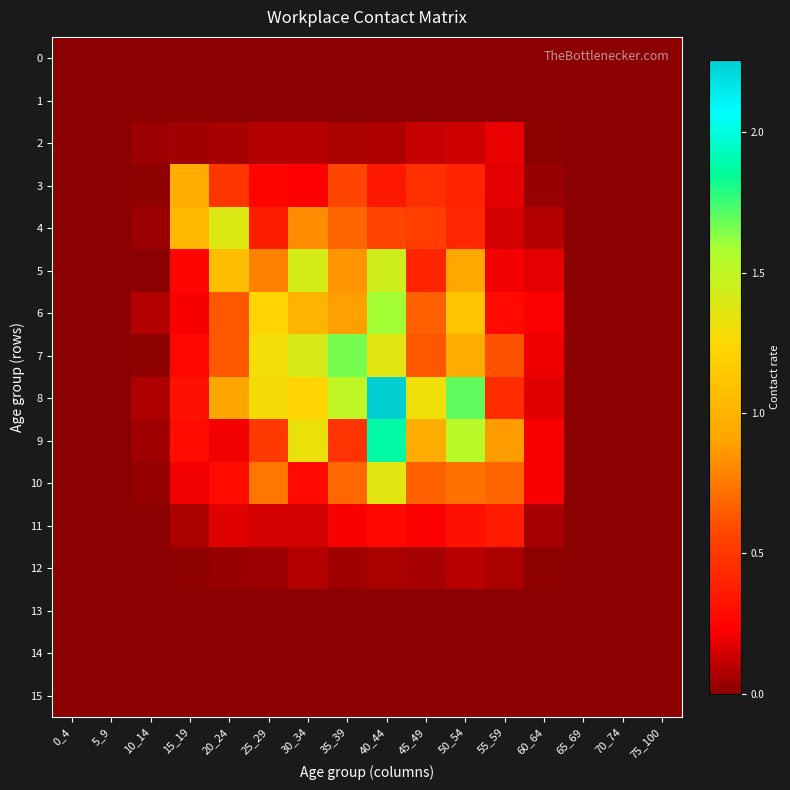

Reading left to right, transcribe all the data shown in this chart.

0: 0_4=0.0	5_9=0.0	10_14=0.0	15_19=0.0	20_24=0.0	25_29=0.0	30_34=0.0	35_39=0.0	40_44=0.0	45_49=0.0	50_54=0.0	55_59=0.0	60_64=0.0	65_69=0.0	70_74=0.0	75_100=0.0
1: 0_4=0.0	5_9=0.0	10_14=0.0	15_19=0.0	20_24=0.0	25_29=0.0	30_34=0.0	35_39=0.0	40_44=0.0	45_49=0.0	50_54=0.0	55_59=0.0	60_64=0.0	65_69=0.0	70_74=0.0	75_100=0.0
2: 0_4=0.0	5_9=0.0	10_14=0.0	15_19=0.1	20_24=0.1	25_29=0.1	30_34=0.1	35_39=0.1	40_44=0.1	45_49=0.1	50_54=0.1	55_59=0.2	60_64=0.0	65_69=0.0	70_74=0.0	75_100=0.0
3: 0_4=0.0	5_9=0.0	10_14=0.0	15_19=1.0	20_24=0.5	25_29=0.2	30_34=0.2	35_39=0.6	40_44=0.3	45_49=0.5	50_54=0.4	55_59=0.2	60_64=0.0	65_69=0.0	70_74=0.0	75_100=0.0
4: 0_4=0.0	5_9=0.0	10_14=0.0	15_19=1.0	20_24=1.4	25_29=0.4	30_34=0.8	35_39=0.7	40_44=0.6	45_49=0.5	50_54=0.4	55_59=0.1	60_64=0.1	65_69=0.0	70_74=0.0	75_100=0.0
5: 0_4=0.0	5_9=0.0	10_14=0.0	15_19=0.3	20_24=1.1	25_29=0.8	30_34=1.4	35_39=0.9	40_44=1.4	45_49=0.4	50_54=0.9	55_59=0.2	60_64=0.2	65_69=0.0	70_74=0.0	75_100=0.0
6: 0_4=0.0	5_9=0.0	10_14=0.1	15_19=0.2	20_24=0.6	25_29=1.2	30_34=1.0	35_39=0.9	40_44=1.6	45_49=0.7	50_54=1.1	55_59=0.3	60_64=0.2	65_69=0.0	70_74=0.0	75_100=0.0
7: 0_4=0.0	5_9=0.0	10_14=0.0	15_19=0.3	20_24=0.6	25_29=1.3	30_34=1.4	35_39=1.7	40_44=1.4	45_49=0.6	50_54=0.9	55_59=0.6	60_64=0.2	65_69=0.0	70_74=0.0	75_100=0.0
8: 0_4=0.0	5_9=0.0	10_14=0.1	15_19=0.3	20_24=0.9	25_29=1.3	30_34=1.2	35_39=1.5	40_44=2.3	45_49=1.3	50_54=1.7	55_59=0.4	60_64=0.2	65_69=0.0	70_74=0.0	75_100=0.0
9: 0_4=0.0	5_9=0.0	10_14=0.1	15_19=0.3	20_24=0.2	25_29=0.5	30_34=1.3	35_39=0.5	40_44=1.9	45_49=1.0	50_54=1.5	55_59=0.9	60_64=0.2	65_69=0.0	70_74=0.0	75_100=0.0
10: 0_4=0.0	5_9=0.0	10_14=0.0	15_19=0.2	20_24=0.3	25_29=0.7	30_34=0.3	35_39=0.7	40_44=1.4	45_49=0.7	50_54=0.7	55_59=0.7	60_64=0.2	65_69=0.0	70_74=0.0	75_100=0.0
11: 0_4=0.0	5_9=0.0	10_14=0.0	15_19=0.1	20_24=0.2	25_29=0.1	30_34=0.1	35_39=0.2	40_44=0.3	45_49=0.2	50_54=0.3	55_59=0.4	60_64=0.1	65_69=0.0	70_74=0.0	75_100=0.0
12: 0_4=0.0	5_9=0.0	10_14=0.0	15_19=0.0	20_24=0.0	25_29=0.0	30_34=0.1	35_39=0.0	40_44=0.1	45_49=0.1	50_54=0.1	55_59=0.1	60_64=0.0	65_69=0.0	70_74=0.0	75_100=0.0
13: 0_4=0.0	5_9=0.0	10_14=0.0	15_19=0.0	20_24=0.0	25_29=0.0	30_34=0.0	35_39=0.0	40_44=0.0	45_49=0.0	50_54=0.0	55_59=0.0	60_64=0.0	65_69=0.0	70_74=0.0	75_100=0.0
14: 0_4=0.0	5_9=0.0	10_14=0.0	15_19=0.0	20_24=0.0	25_29=0.0	30_34=0.0	35_39=0.0	40_44=0.0	45_49=0.0	50_54=0.0	55_59=0.0	60_64=0.0	65_69=0.0	70_74=0.0	75_100=0.0
15: 0_4=0.0	5_9=0.0	10_14=0.0	15_19=0.0	20_24=0.0	25_29=0.0	30_34=0.0	35_39=0.0	40_44=0.0	45_49=0.0	50_54=0.0	55_59=0.0	60_64=0.0	65_69=0.0	70_74=0.0	75_100=0.0